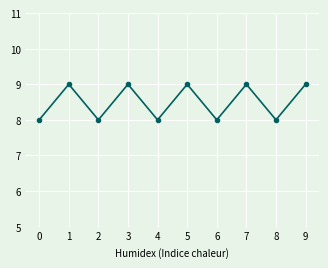

Count the number of categories in the chart.

10